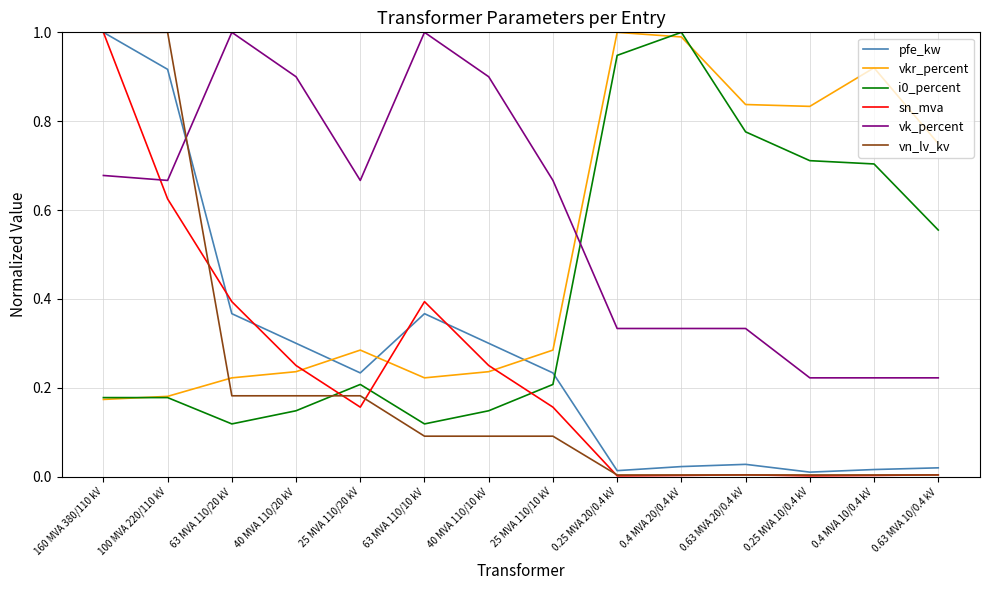

Which series has the largest total across all categories?

vk_percent